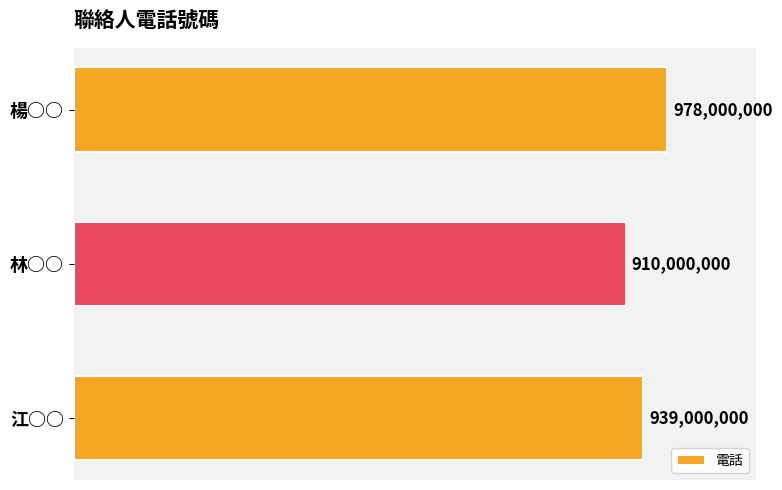

Are the bars horizontal?

Yes